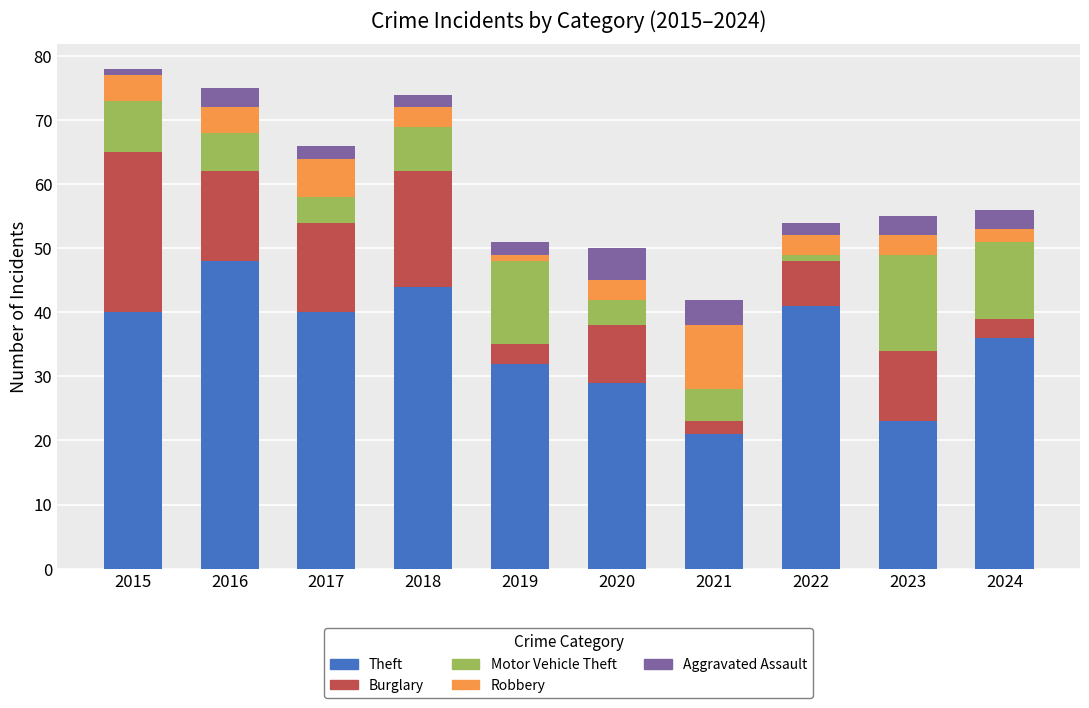

What is the average value of the Theft series?

35